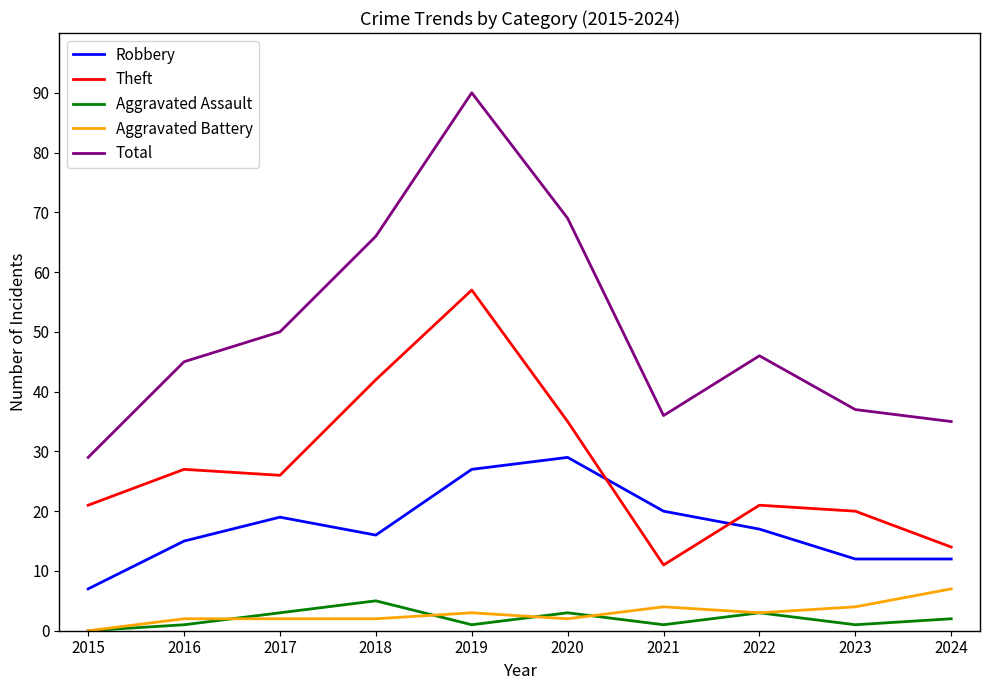

Which category has the highest value across all series?

2019